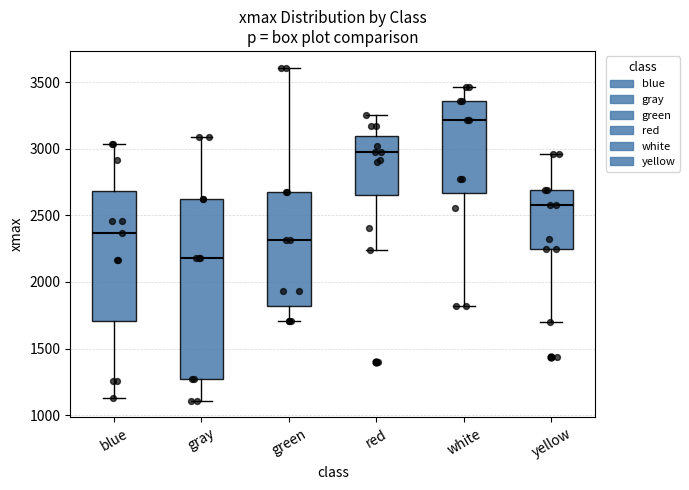

Which box's median line is the highest?

white